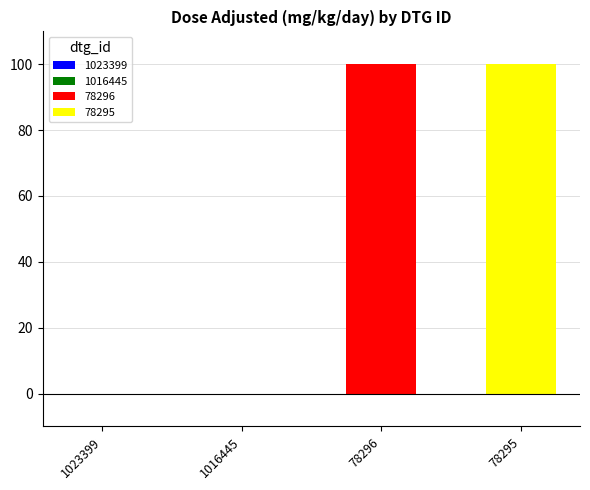

Is it true that the value at 1023399 is 0?

True